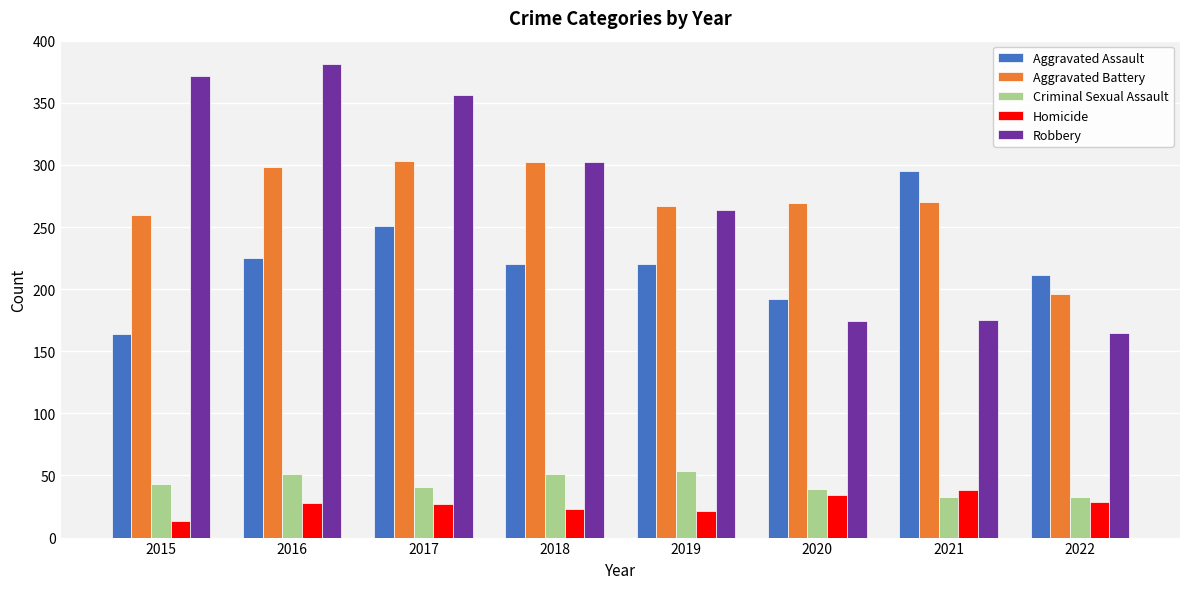

The Aggravated Battery series shows 100 at 2021. True or false?

False